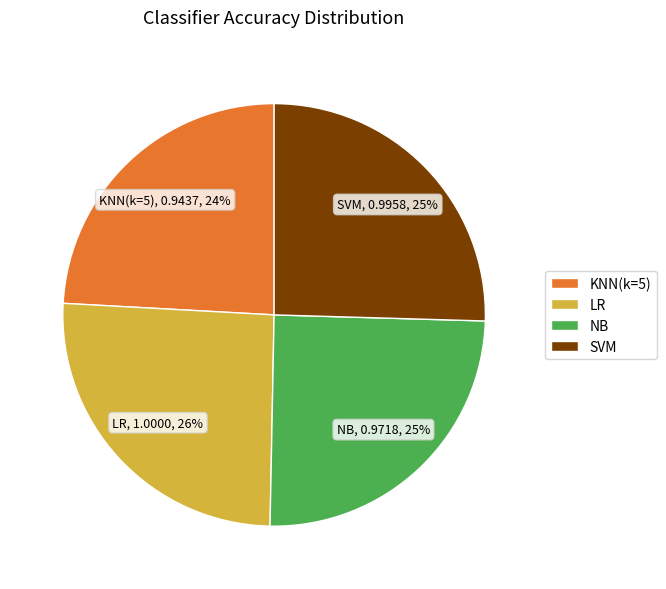

To the nearest percent, what is the average slice percentage?

25%